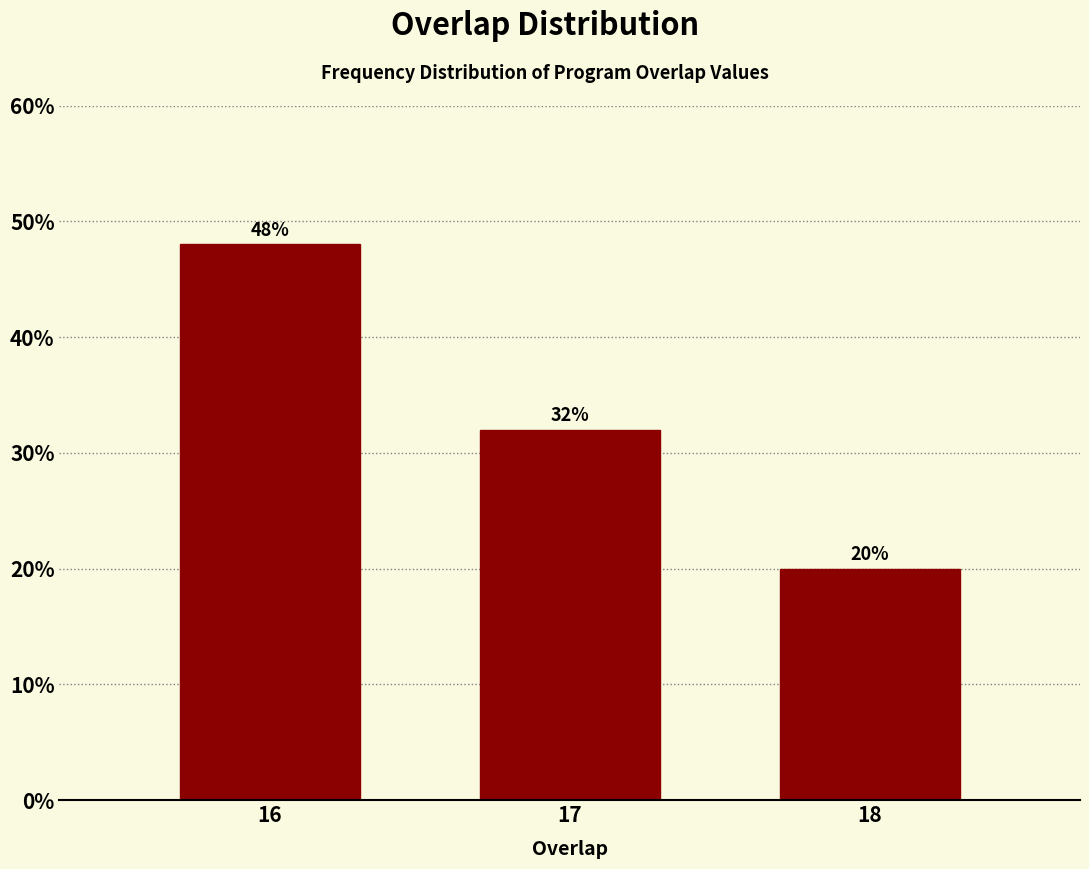

Reading left to right, list all the values displayed in this chart.

48	32	20